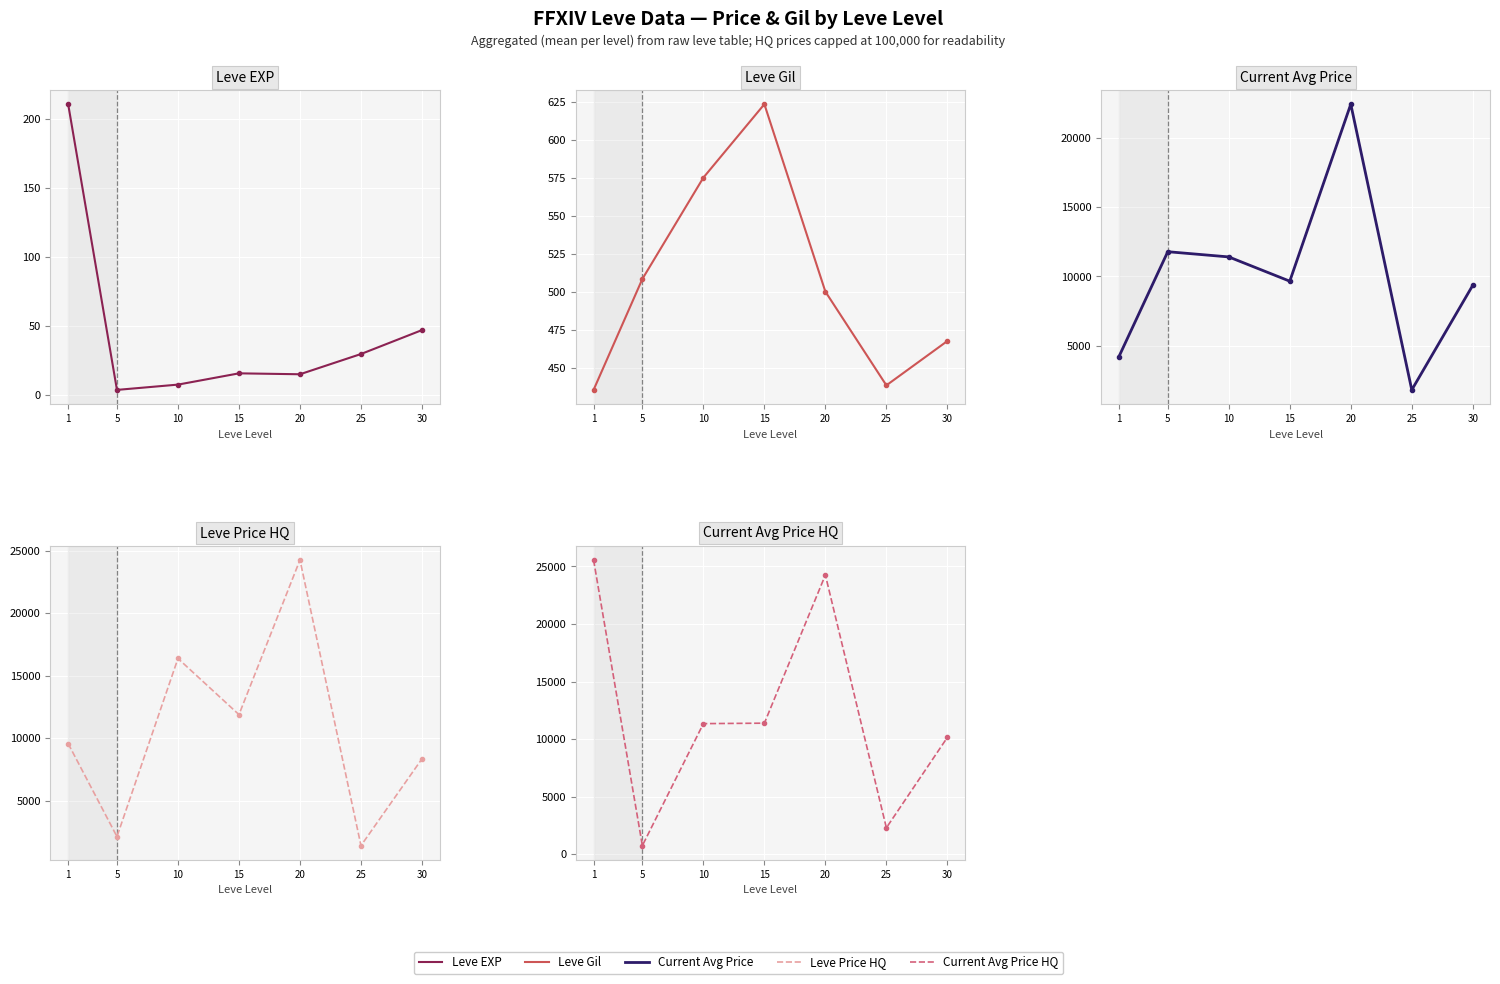

True or false: currentAveragePrice has a value of 9361.0 at 30.

True